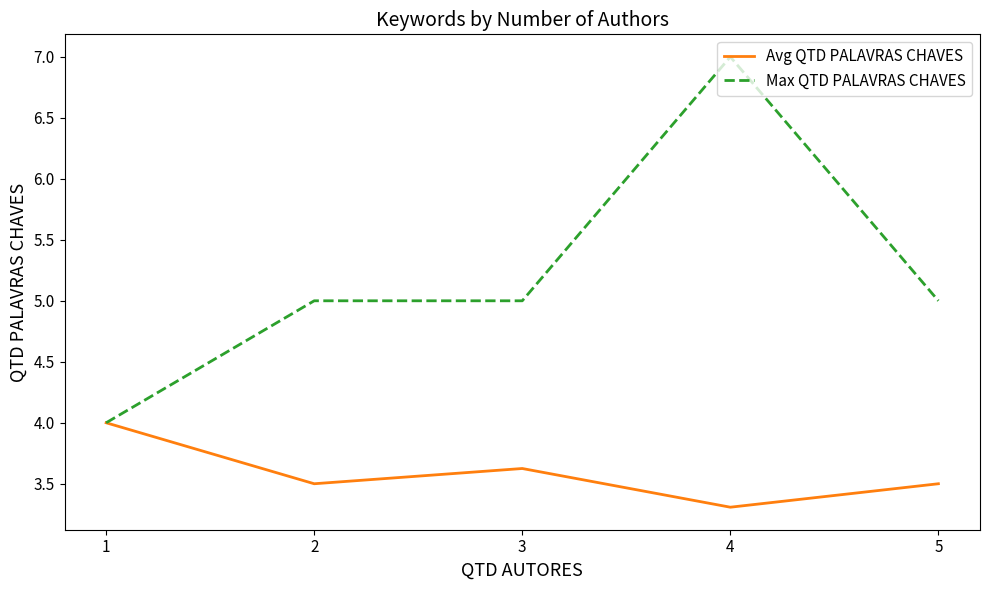

What is the difference between the highest and lowest values at 3?

1.4